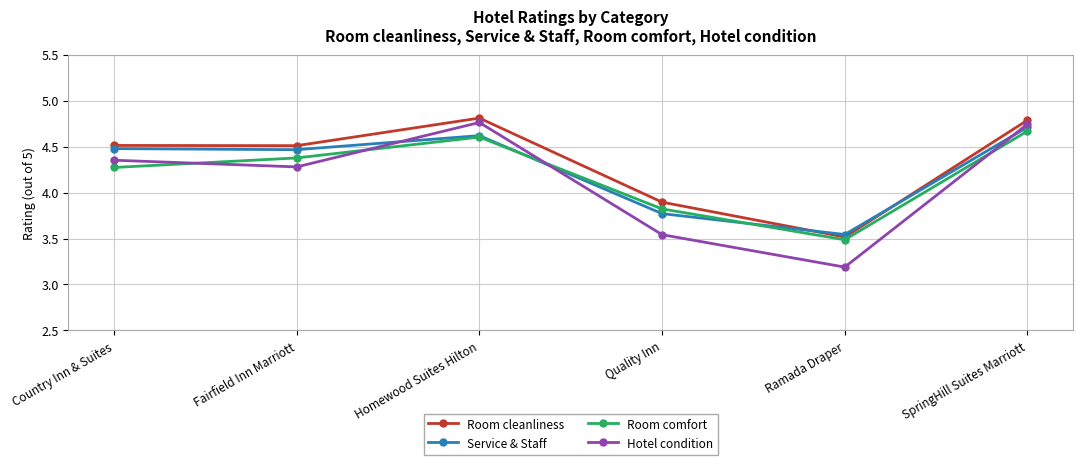

What are all the series names shown in the legend?

Room cleanliness, Service & Staff, Room comfort, Hotel condition